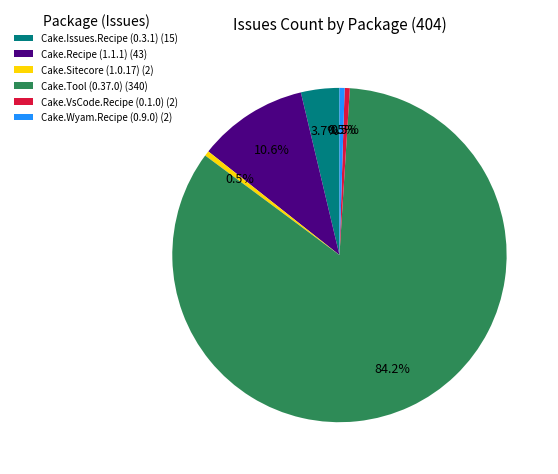

Which category has the biggest portion of the pie?

Cake.Tool (0.37.0)